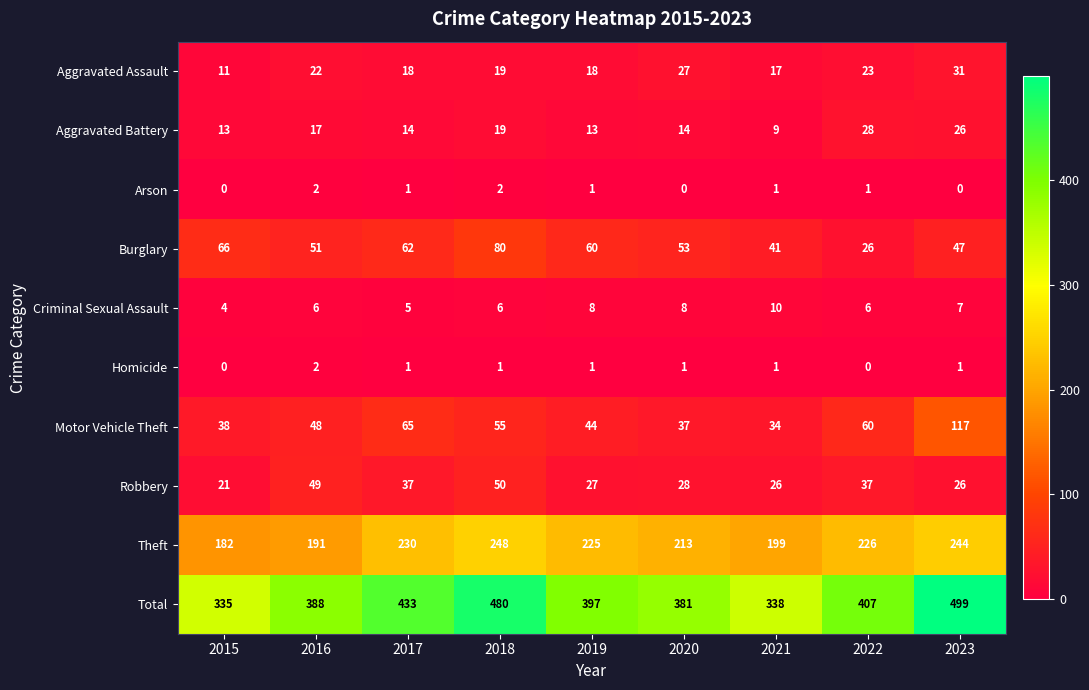

What is the total value across all series at 2020?

762